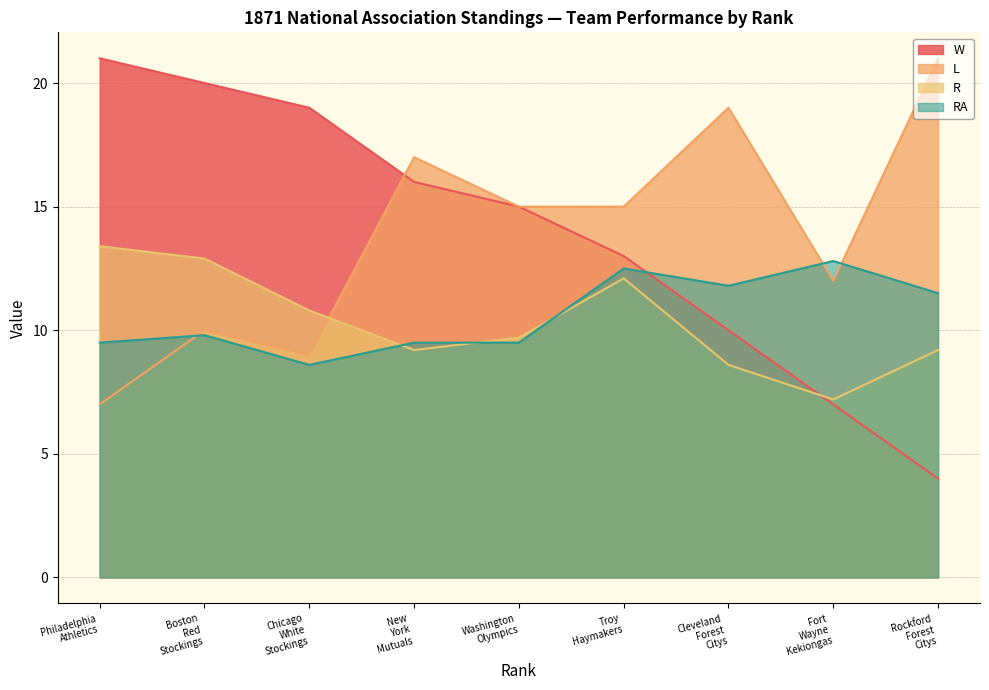

At which label is W closest to 12?

Troy
Haymakers